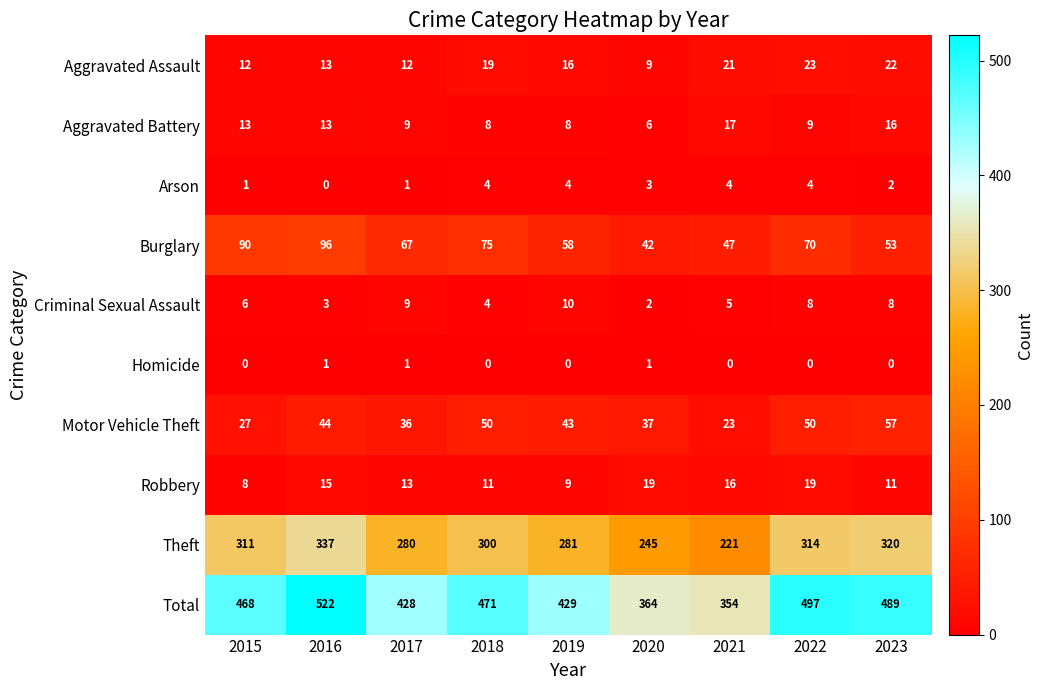

What is the difference between the maximum and minimum values in the Theft series?

116